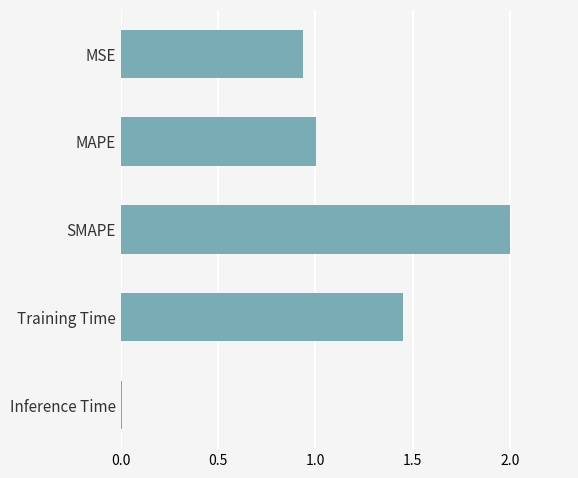

Which has a higher value, SMAPE or MSE?

SMAPE